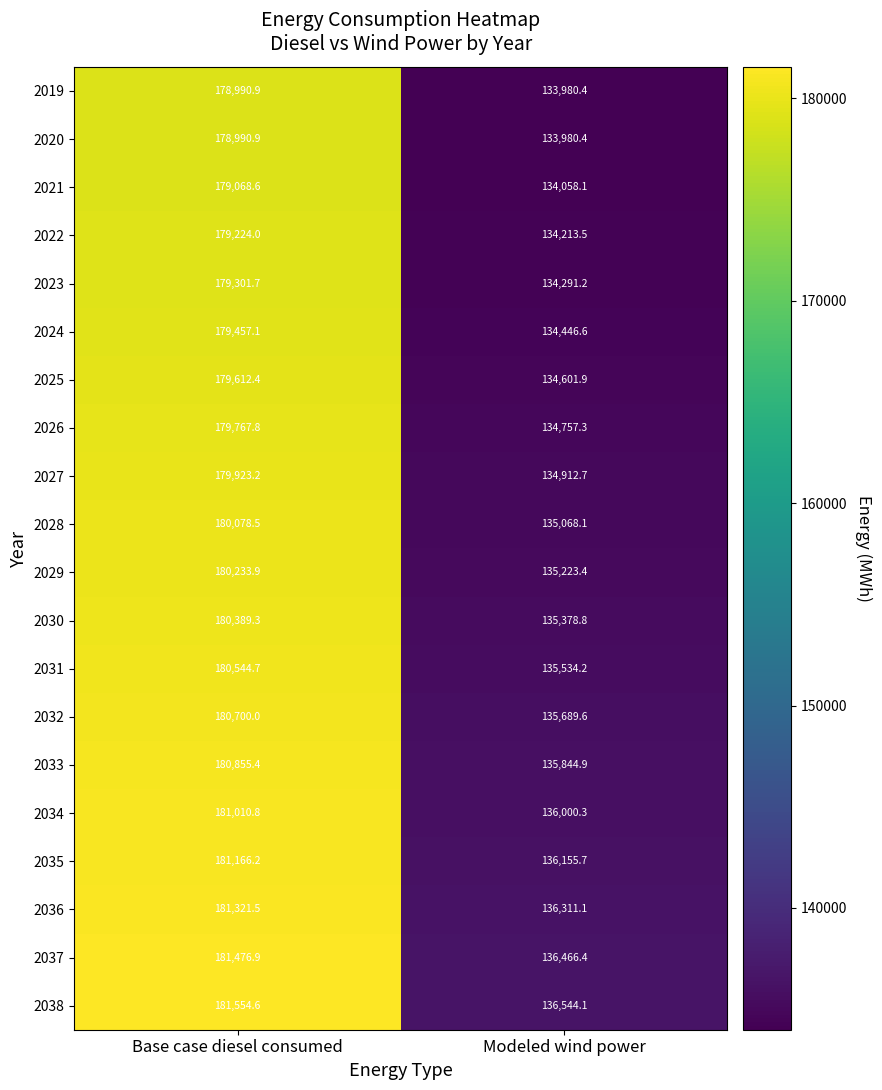

The 2035 series shows 136155.7 at Modeled wind power. True or false?

True